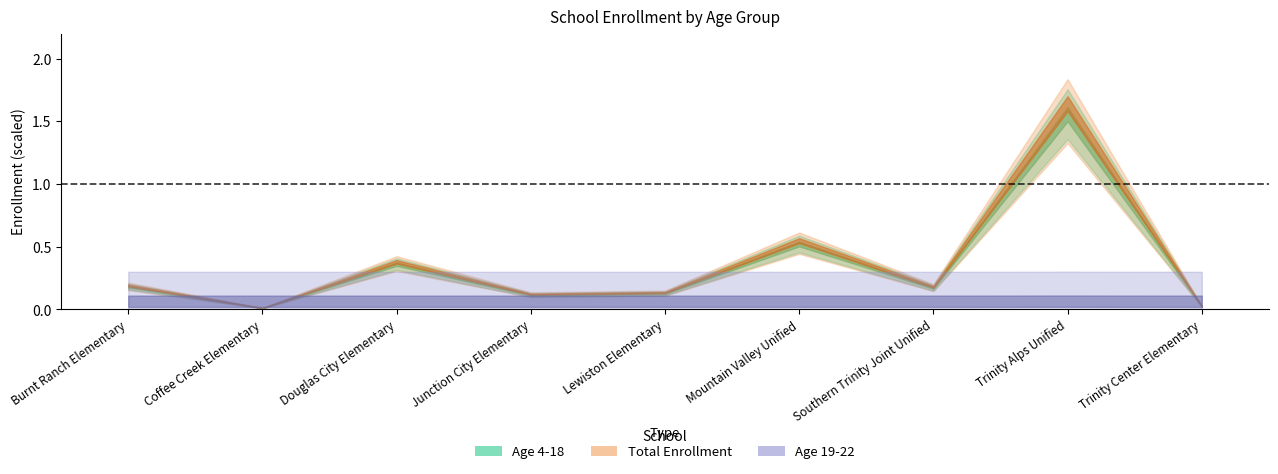

Reading right to left, extract all data points from this chart.

Age 4-18: 0.0	1.6	0.2	0.5	0.1	0.1	0.4	0.0	0.2
Total Enrollment: 0.0	1.7	0.2	0.6	0.1	0.1	0.4	0.0	0.2
Age 19-22: 0.1	0.1	0.1	0.1	0.1	0.1	0.1	0.1	0.1